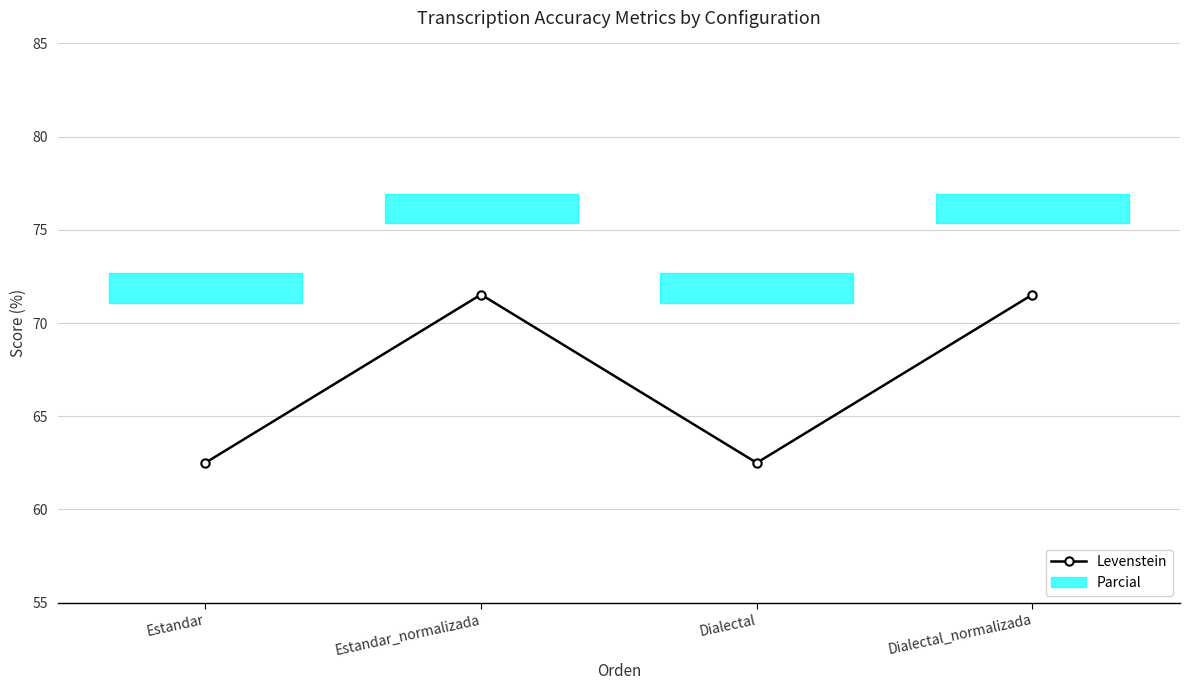

How many lines are shown in the chart?

1